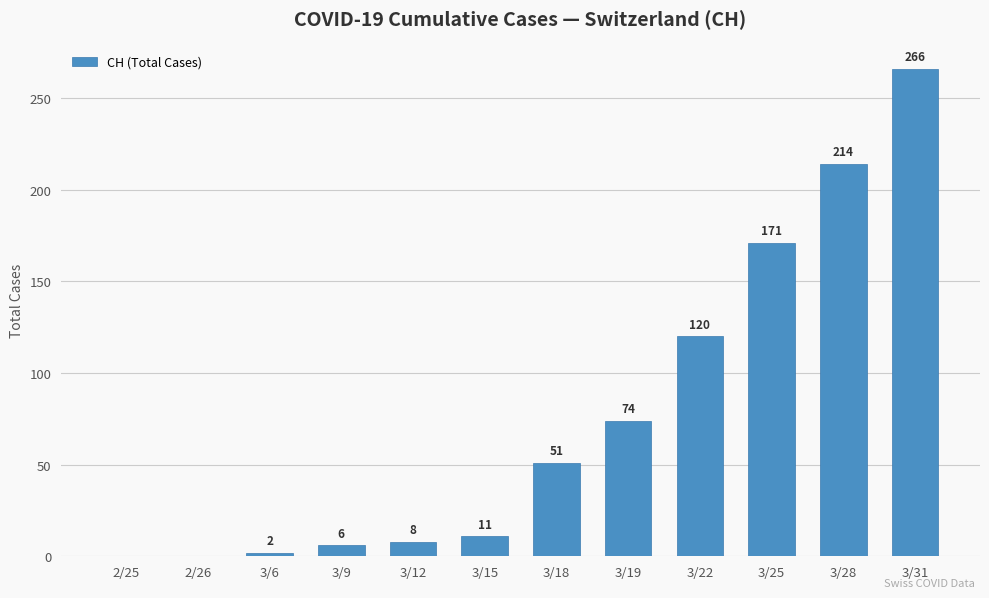

What is the approximate value at 3/19, to the nearest 10?

70